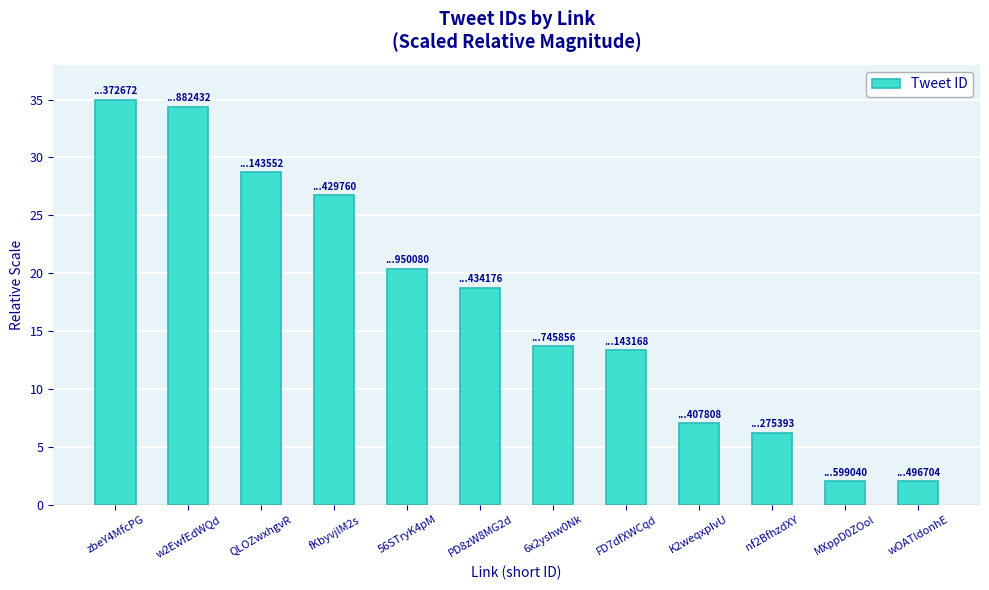

Are the bars grouped side by side (vs. stacked)?

No